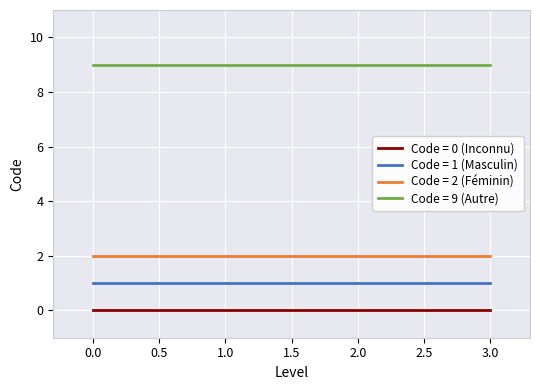

How many lines are shown in the chart?

4